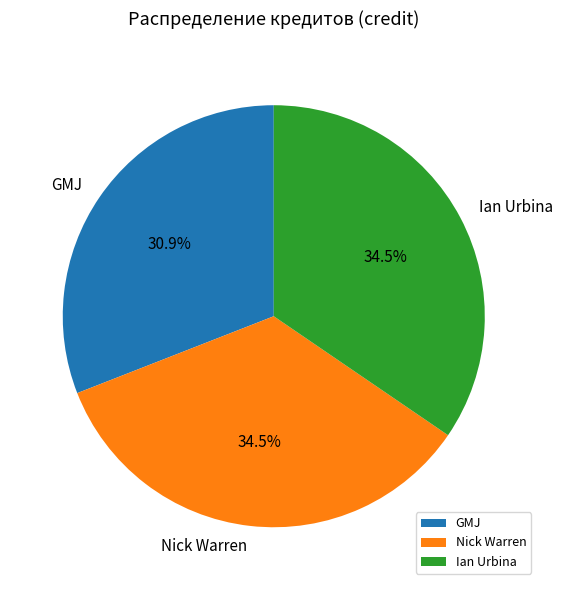

Does any single category account for the majority?

No